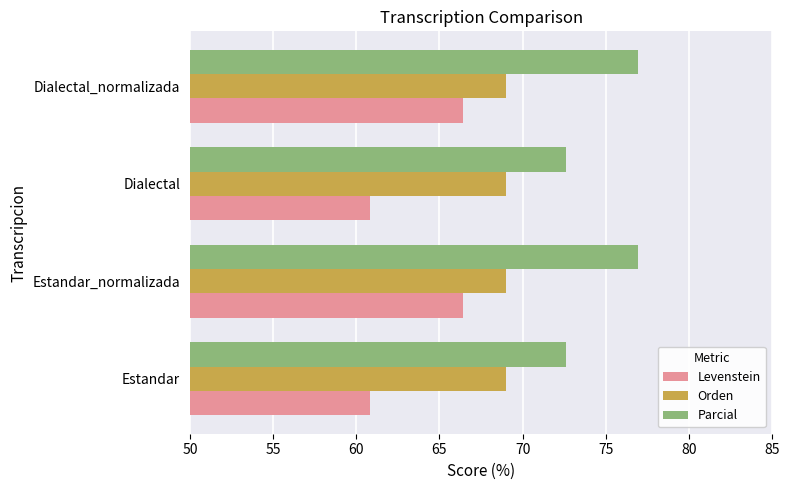

Read the Orden value at Dialectal_normalizada.

69.0